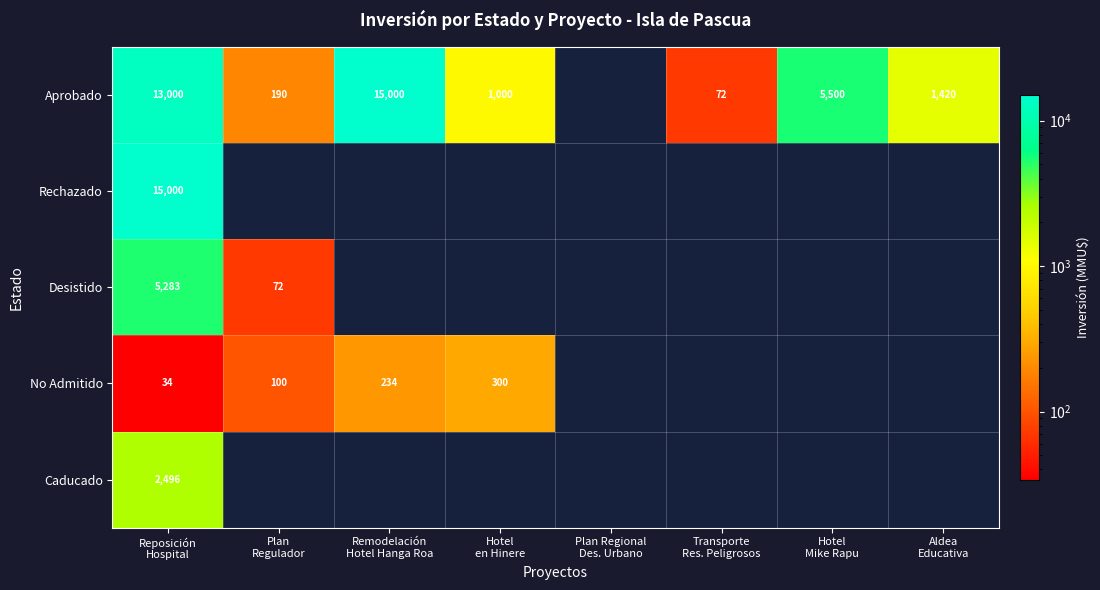

What is the lowest value of the Caducado series?

2496.0